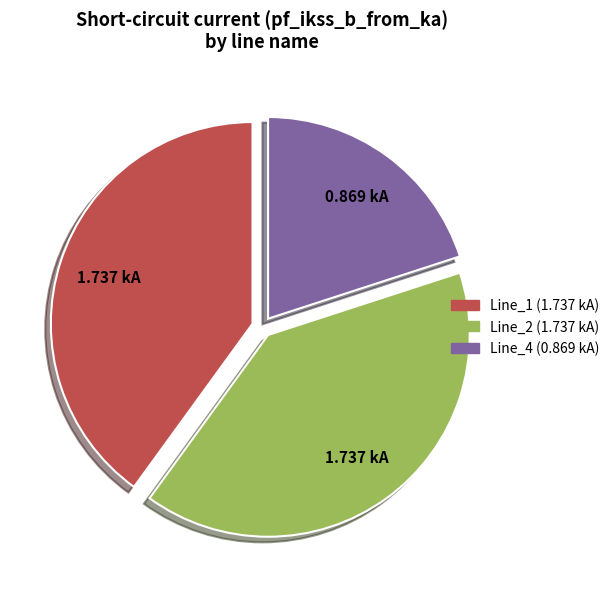

Is there any slice that represents more than half of the pie?

No